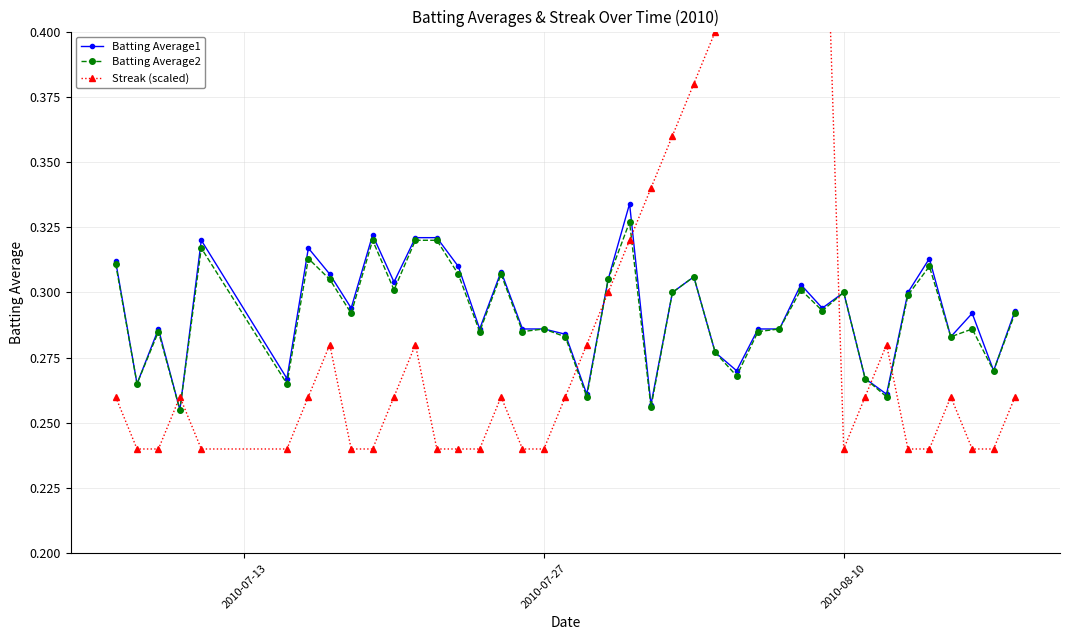

True or false: Batting Average1 has more than 1 interior local peaks.

True